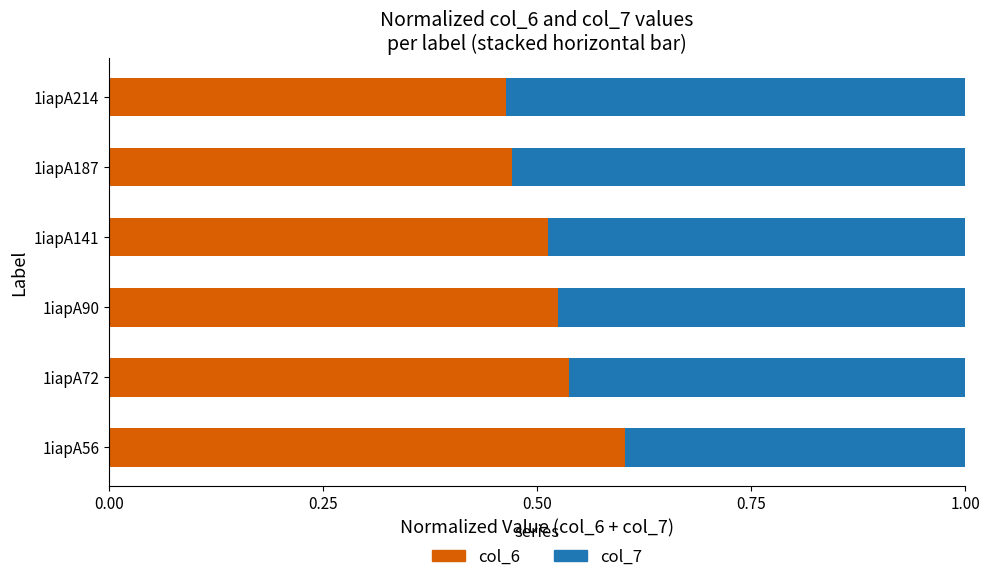

What is the total value across all series at 1iapA187?

1.0